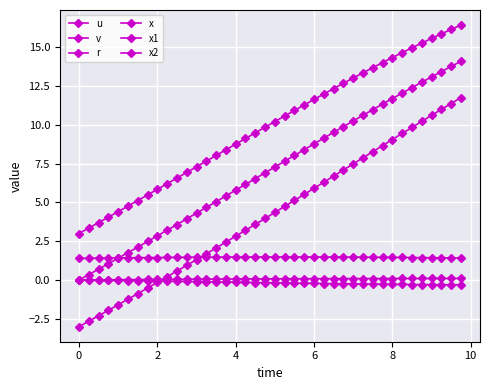

True or false: x1 and v cross at least once.

False